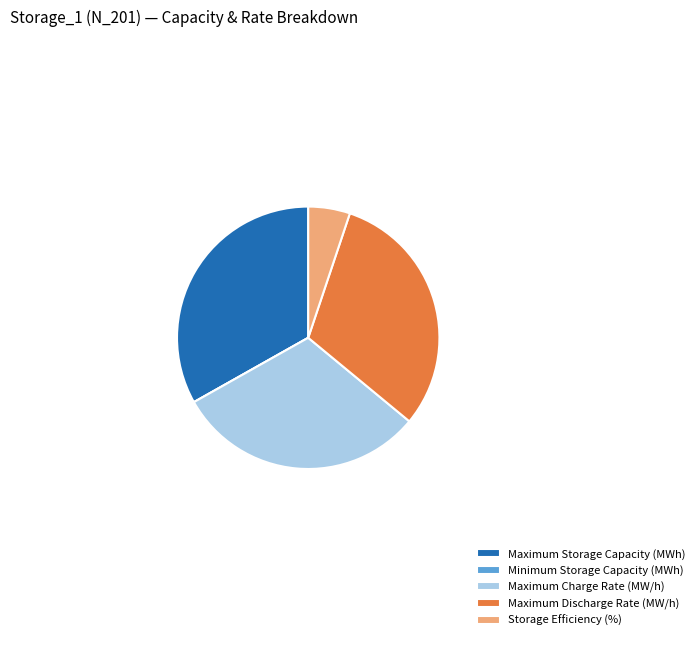

What is the ratio of the value at Maximum Charge Rate (MW/h) to the value at Maximum Storage Capacity (MWh)?

0.9